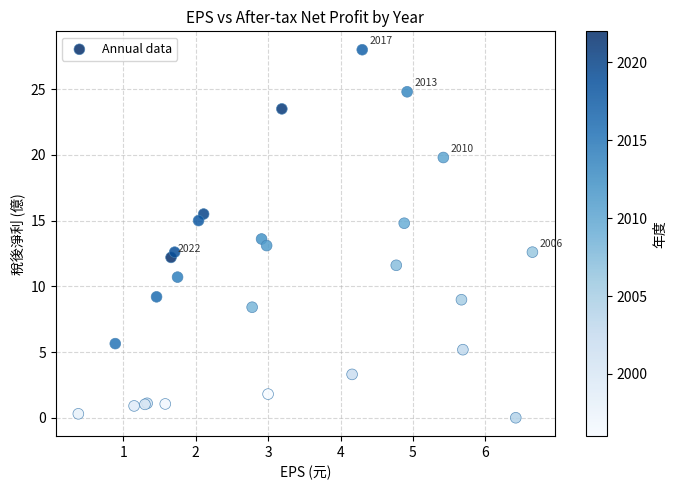

What Y value in the scatter plot is closest to 14?

13.6